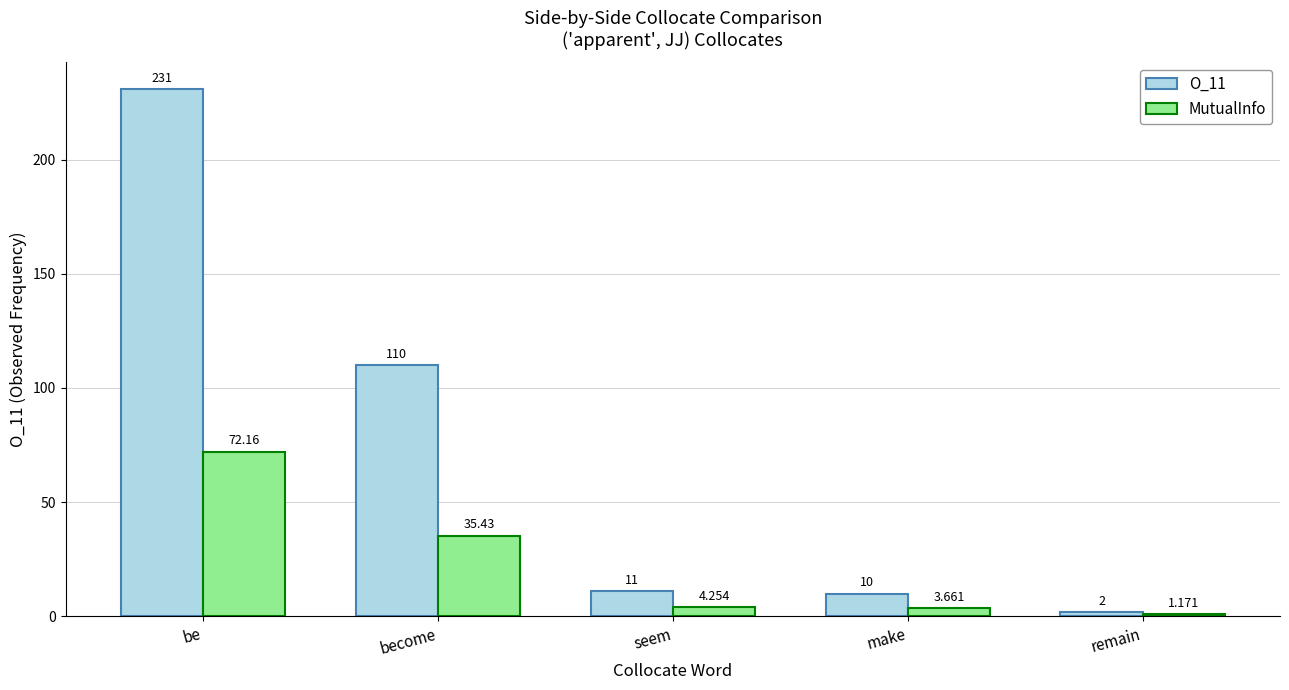

What is the difference between the maximum and minimum values in the O_11 series?

229.0